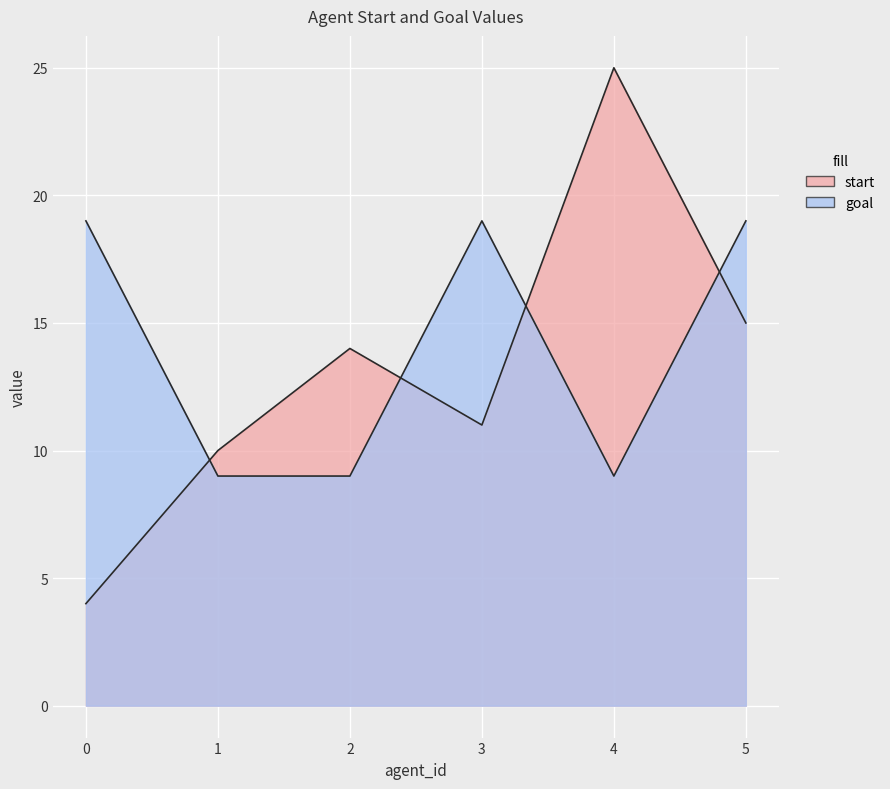

Rank the series by their maximum value, from highest to lowest.

start, goal